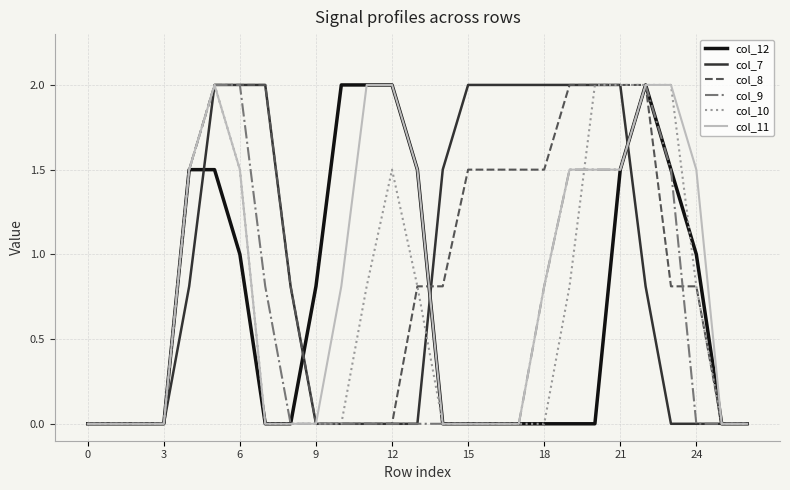

What is the maximum value for col_12?

2.0